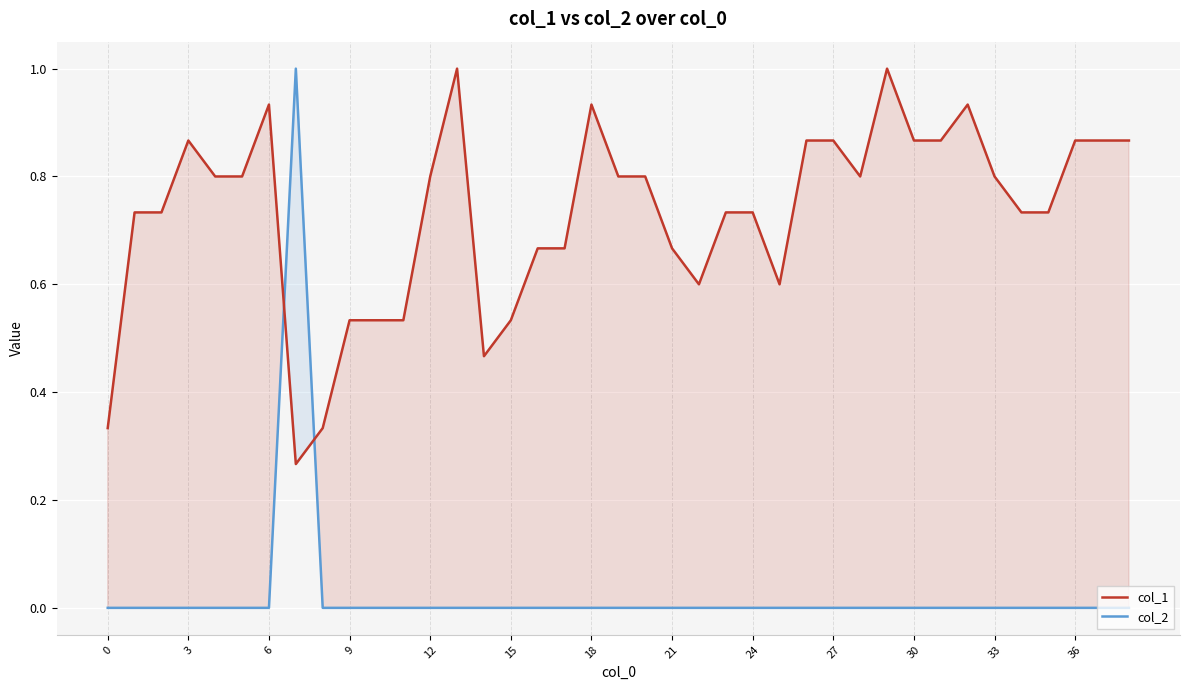

What is the difference between the maximum and minimum values in the col_1 series?

0.7